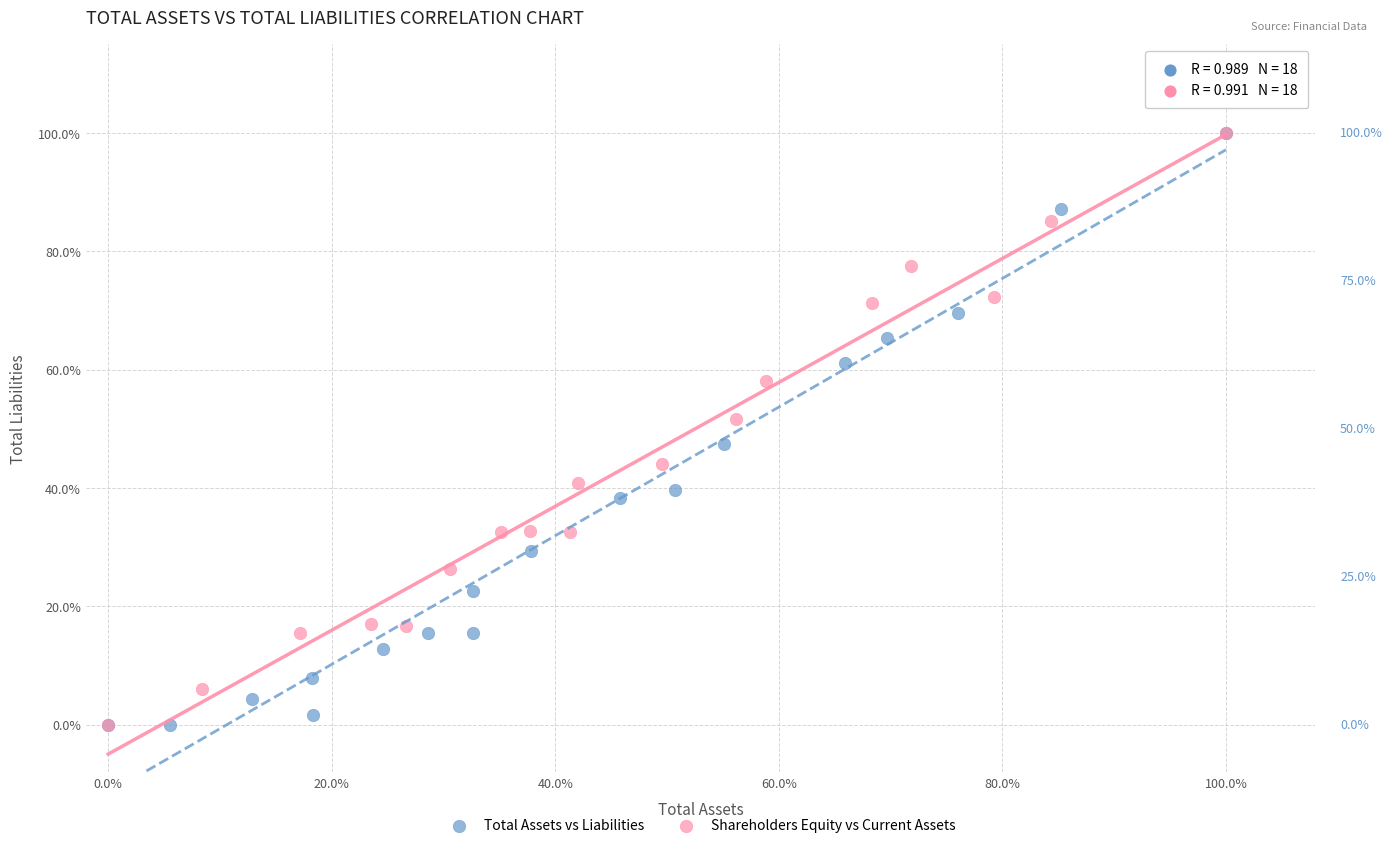

What are all the series names shown in the legend?

Total Assets vs Liabilities, Shareholders Equity vs Current Assets